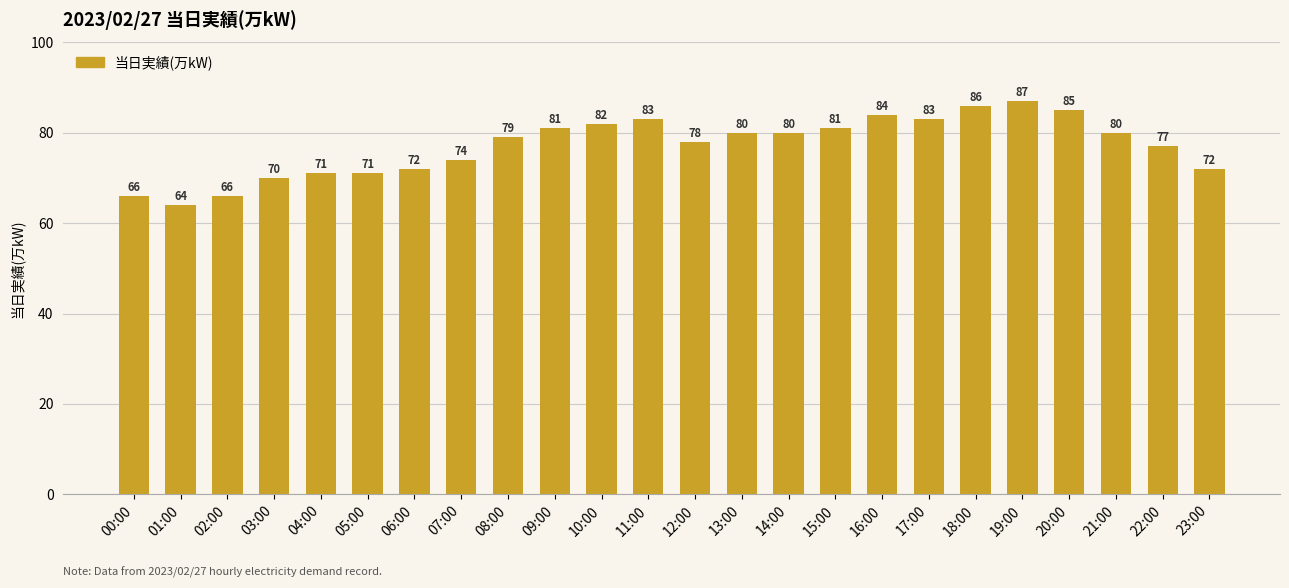

What is the maximum value shown in the chart?

87